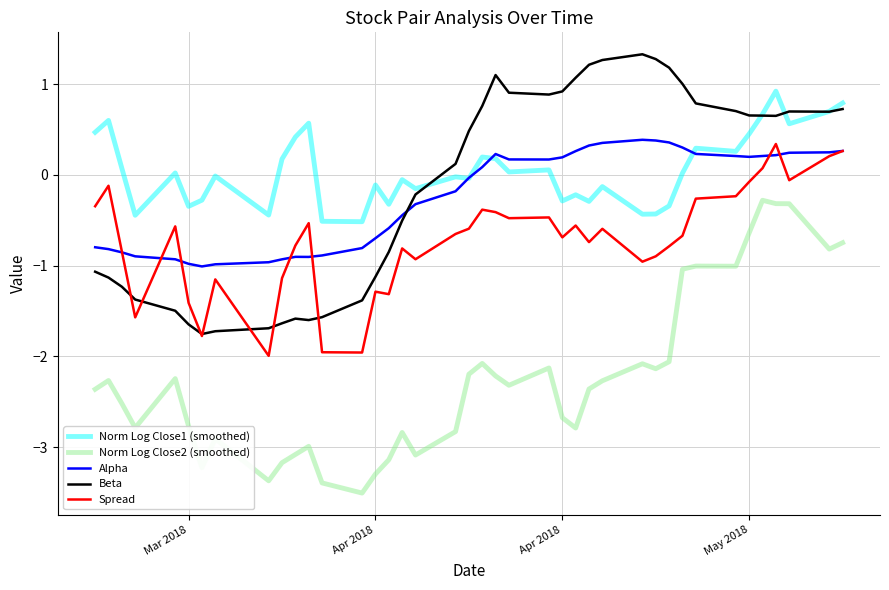

What is the maximum value for Norm Log Close2 (smoothed)?

-0.3